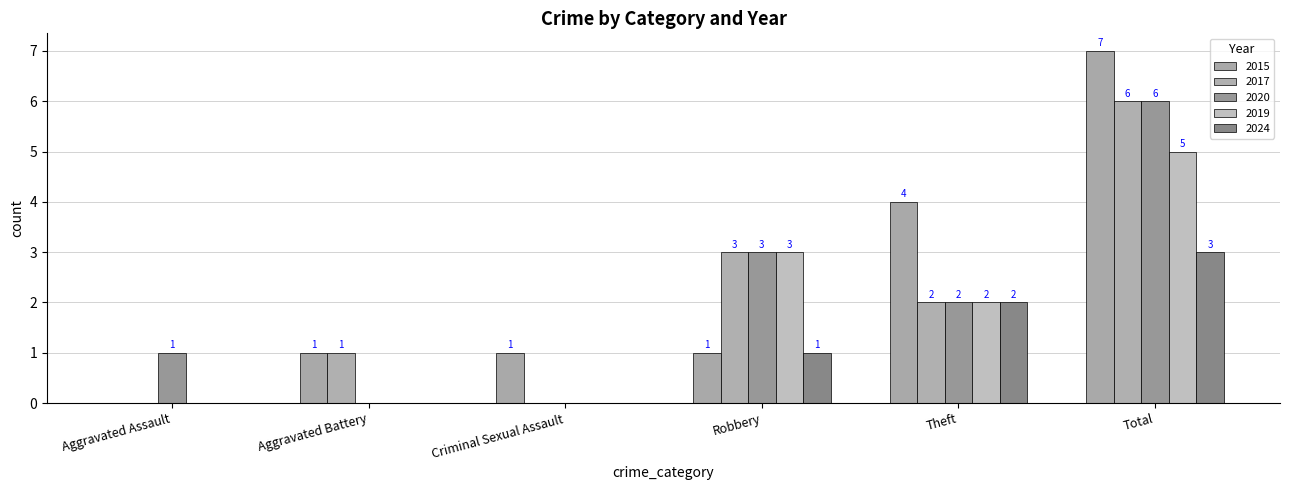

At which category is the sum across all series the highest?

Total